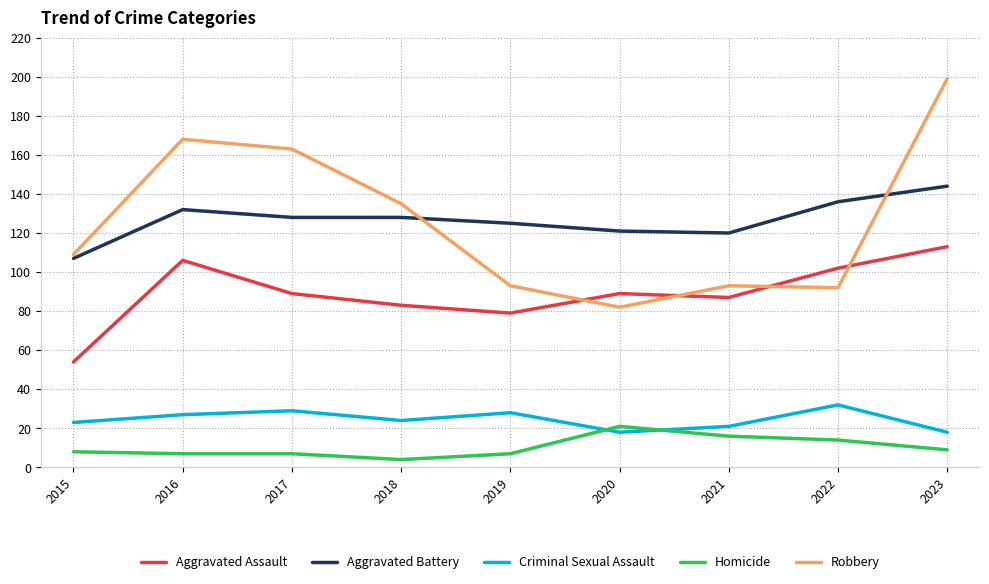

The value of Aggravated Assault at 2017 is 89. True or false?

True